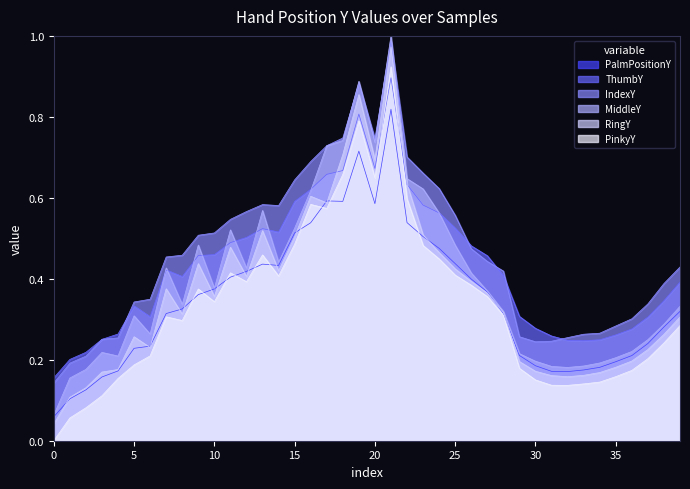

The value of PinkyY at 12 is 0.4. True or false?

True